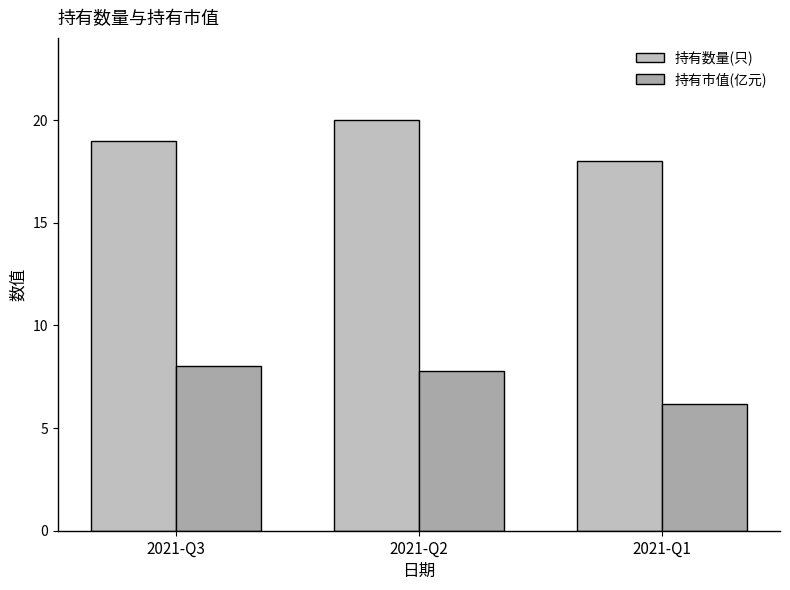

What is the value of the 持有市值(亿元) bar at the 1st from the left?

8.0